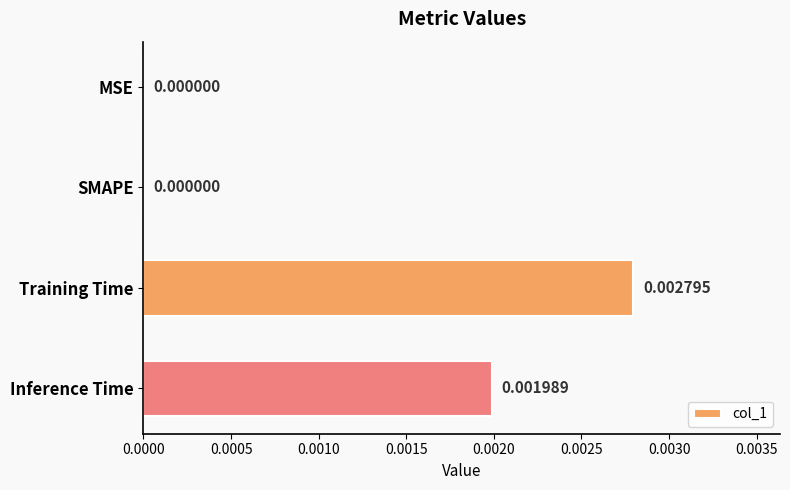

Count the values in the range 0 to 1.

4